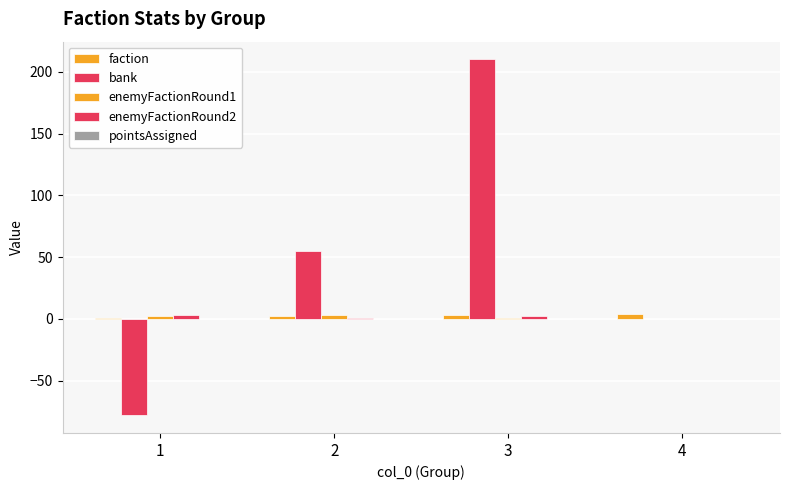

At which label does enemyFactionRound1 first exceed 2?

2